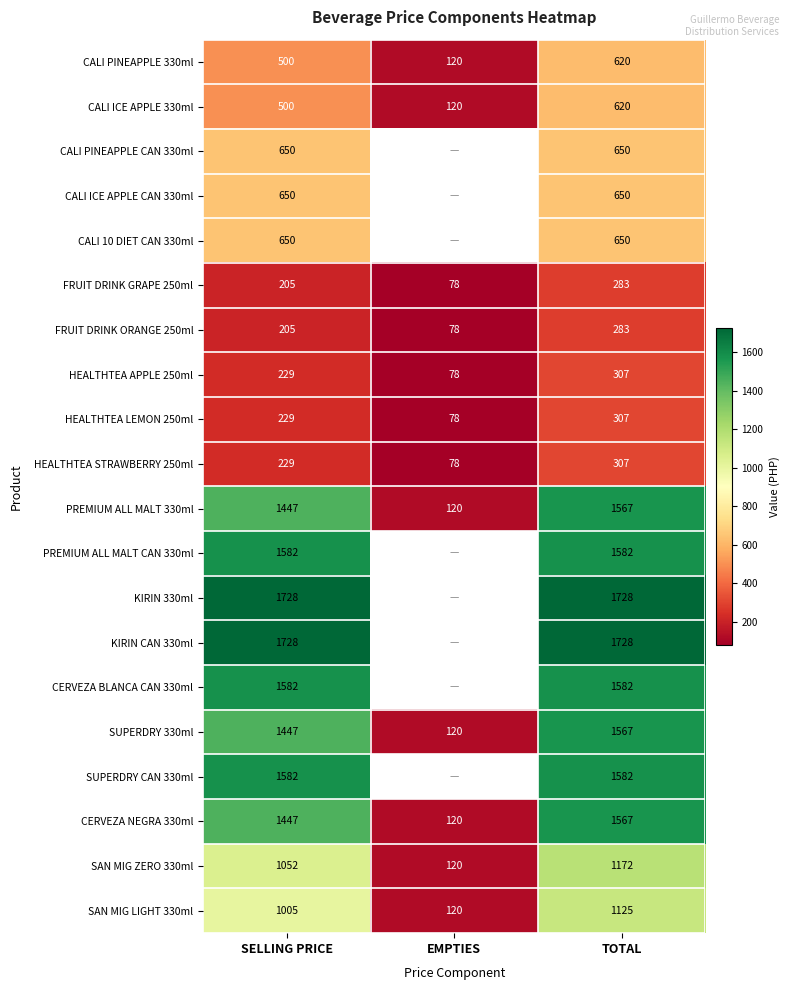

Count the number of data series in this chart.

20